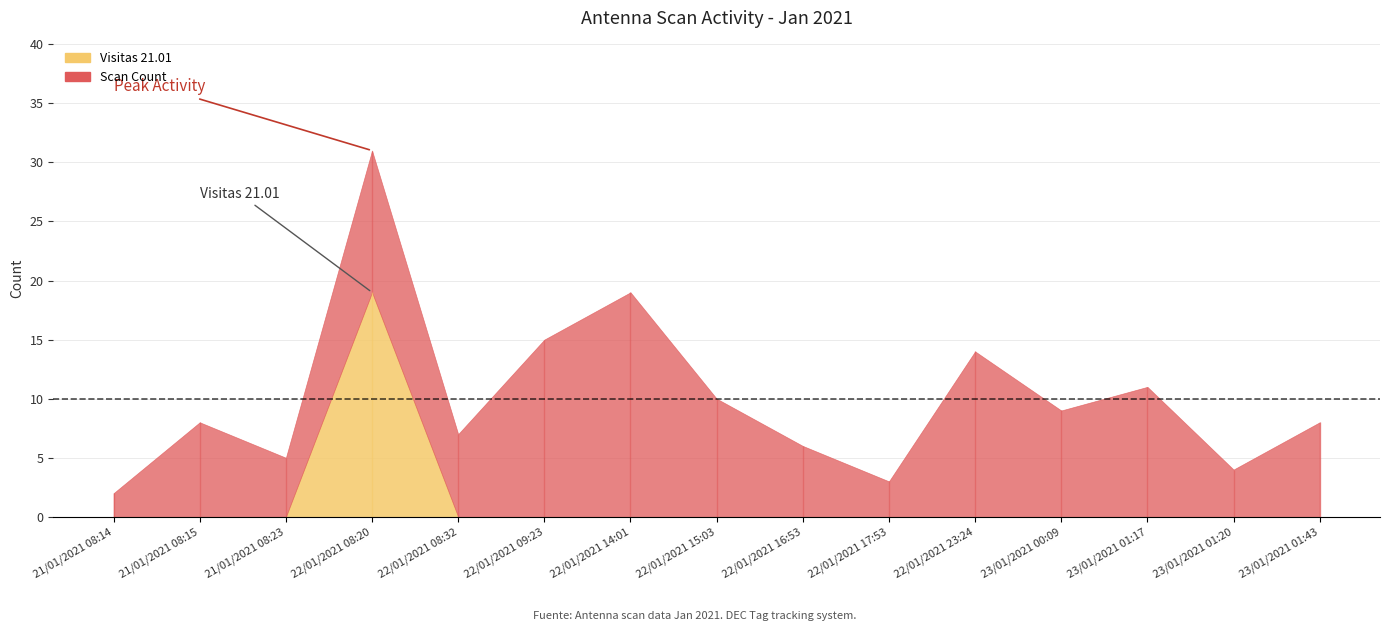

True or false: Visitas 22.01 and Visitas 21.01 cross at least once.

False